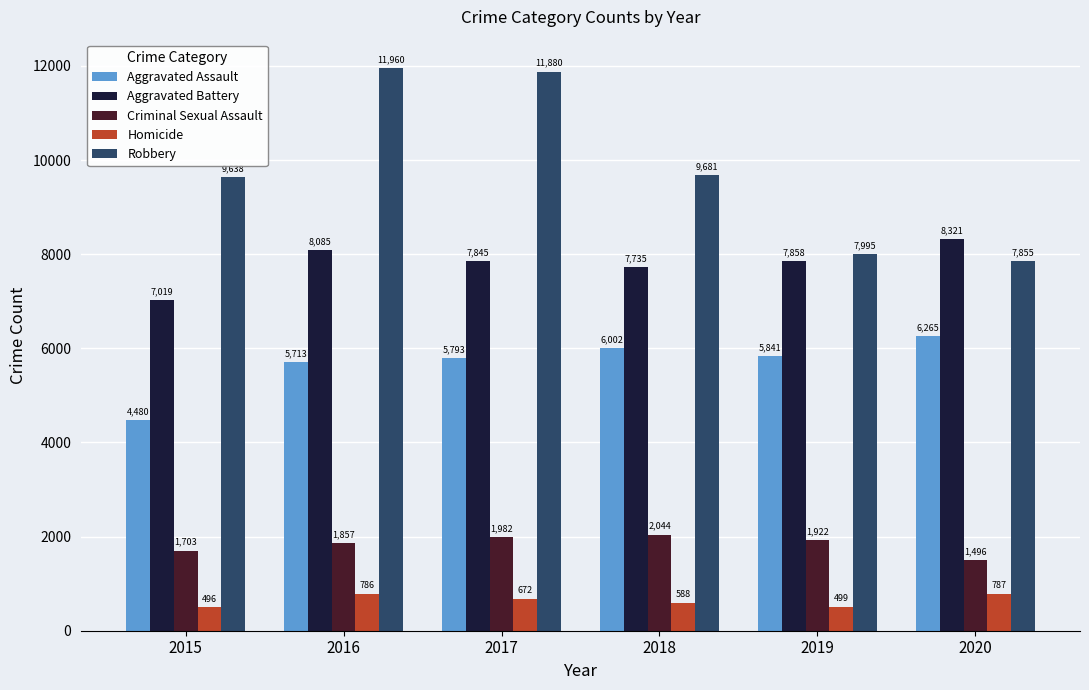

Is it true that Robbery equals 19841 at 2017?

False